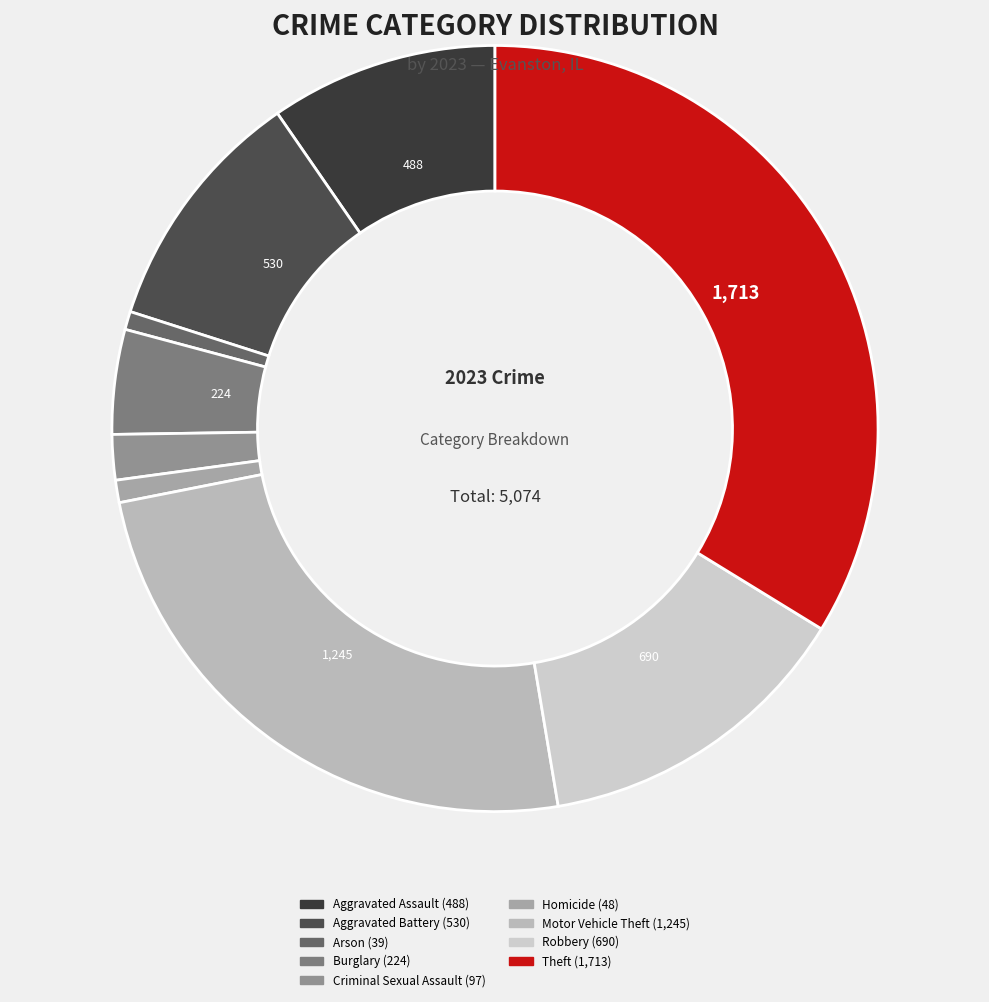

Is Arson the majority of the pie?

No